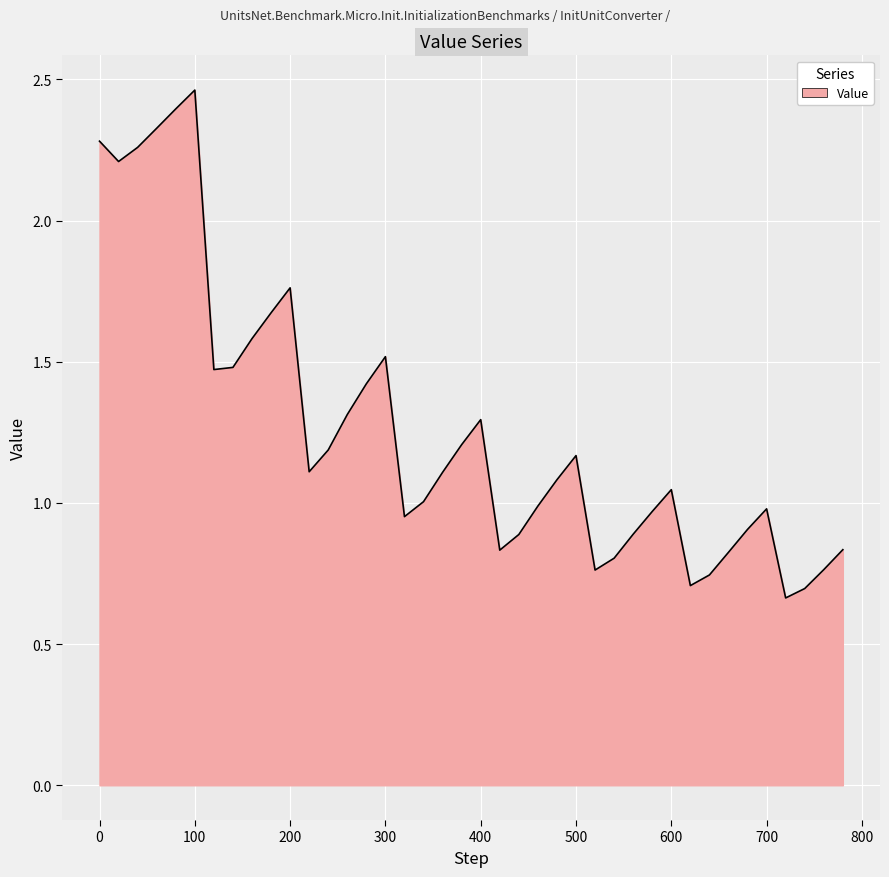

List the labels in order of value, smallest first.

720, 740, 620, 640, 520, 760, 540, 660, 420, 780, 440, 560, 680, 320, 580, 700, 460, 340, 600, 480, 360, 220, 500, 240, 380, 400, 260, 280, 120, 140, 300, 160, 180, 200, 20, 40, 0, 60, 80, 100